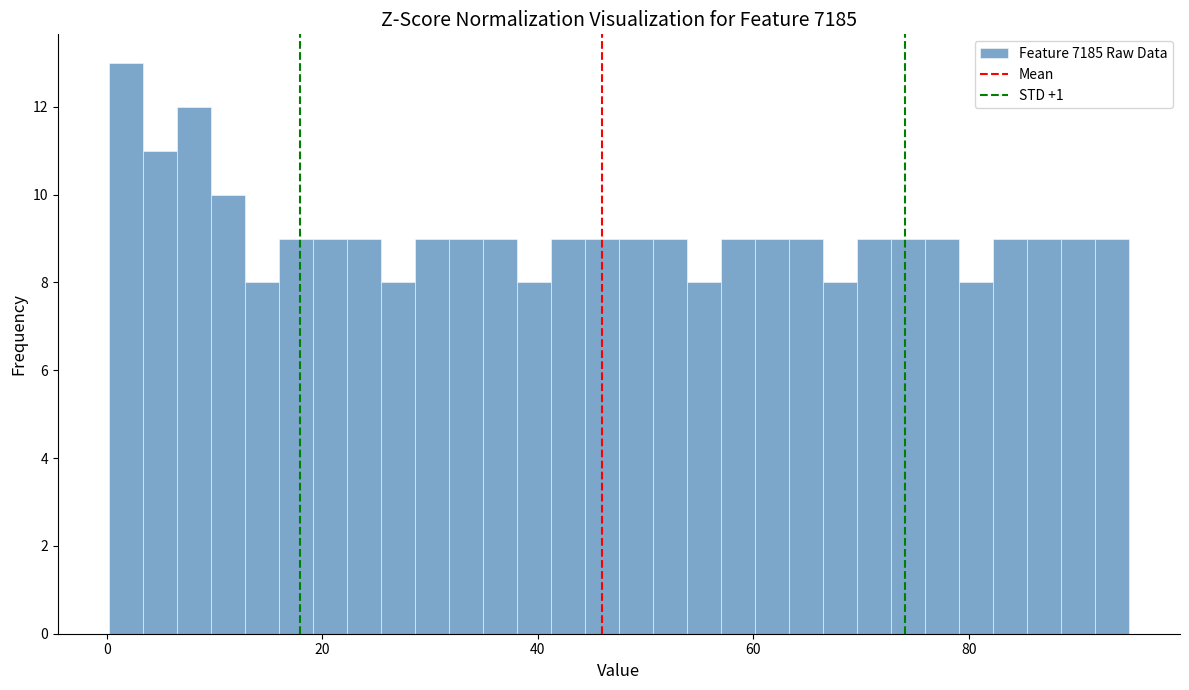

Around what value on the x-axis is the tallest bar? Give the approximate position of its centre, as read against the axis.

2